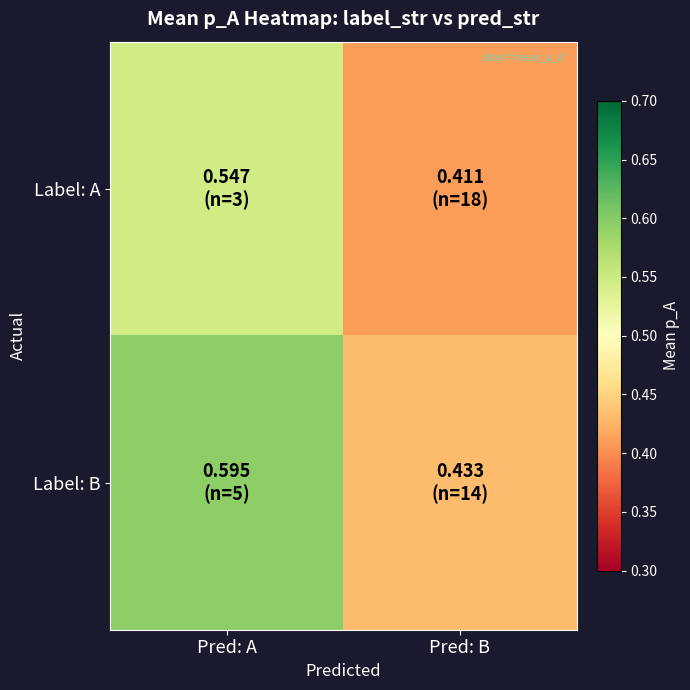

Which series has the widest spread of values?

Label: B